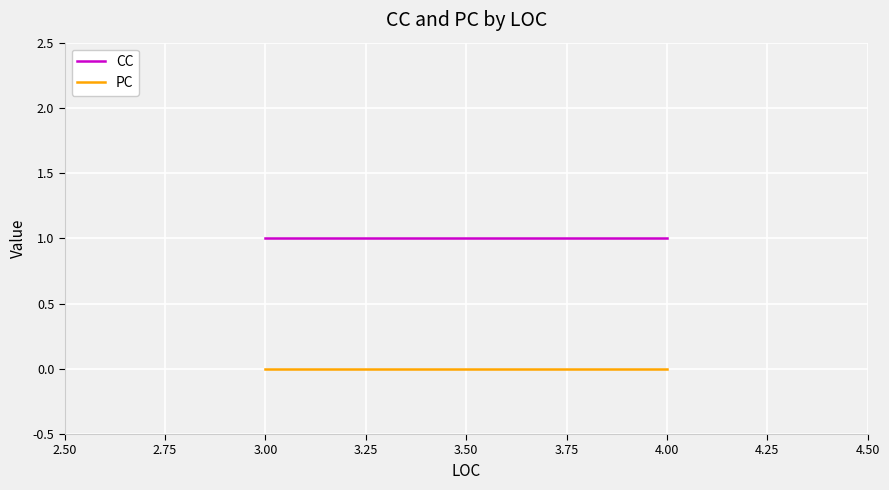

What is the label of the 2nd point from the right?

3.00